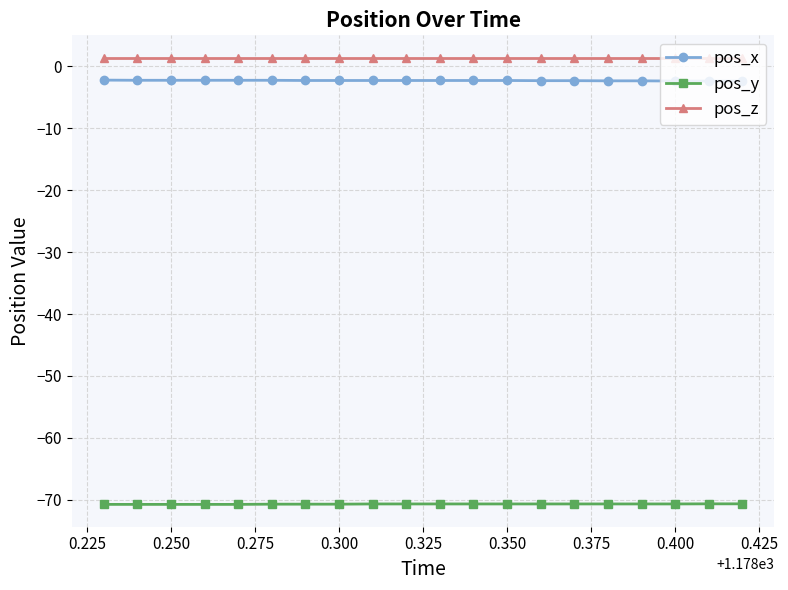

Which series has the largest total across all categories?

pos_z